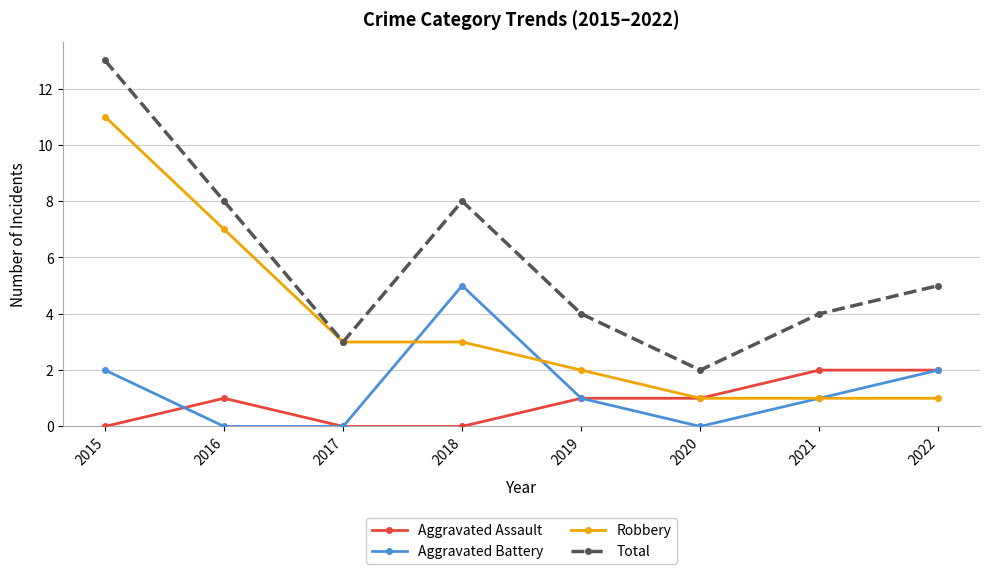

Reading left to right, list all the values displayed in this chart.

Aggravated Assault: 0	1	0	0	1	1	2	2
Aggravated Battery: 2	0	0	5	1	0	1	2
Robbery: 11	7	3	3	2	1	1	1
Total: 13	8	3	8	4	2	4	5